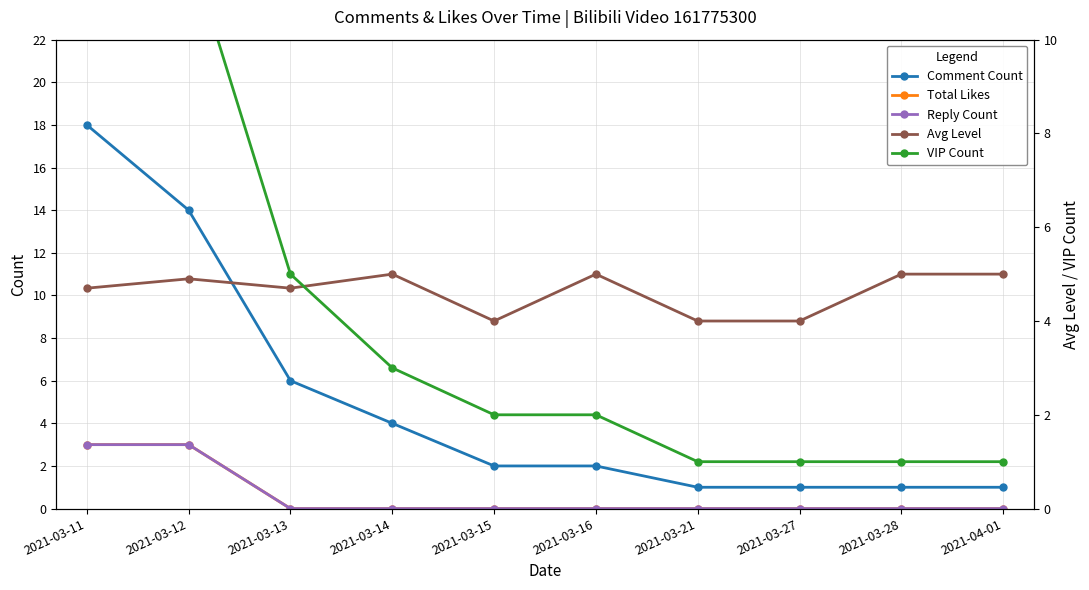

Is the value of VIP Count at 2021-03-15 greater than the value of Reply Count at 2021-03-14?

Yes